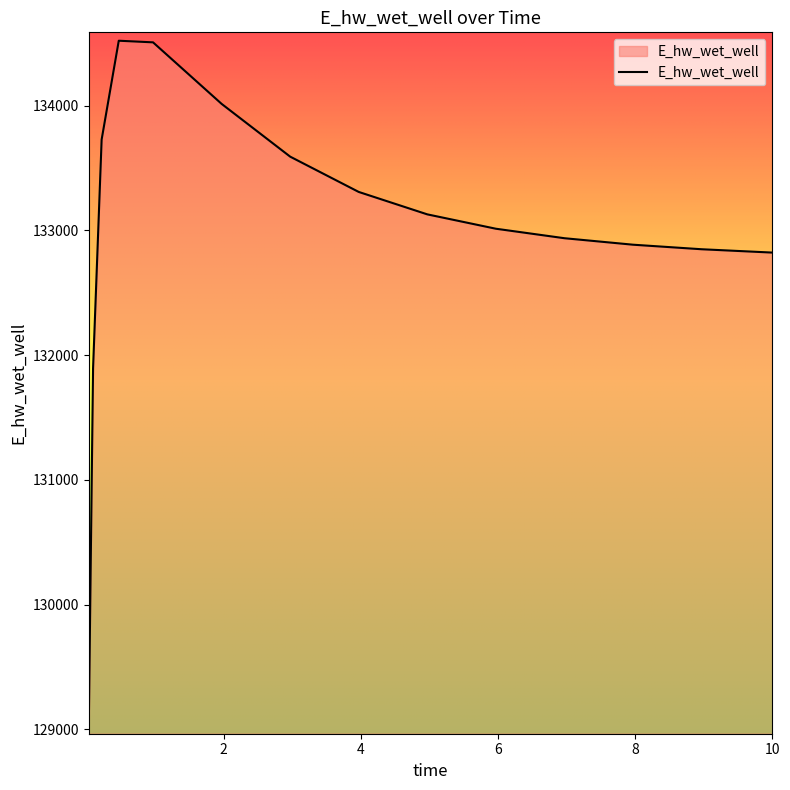

What is the greatest value displayed?

134520.7